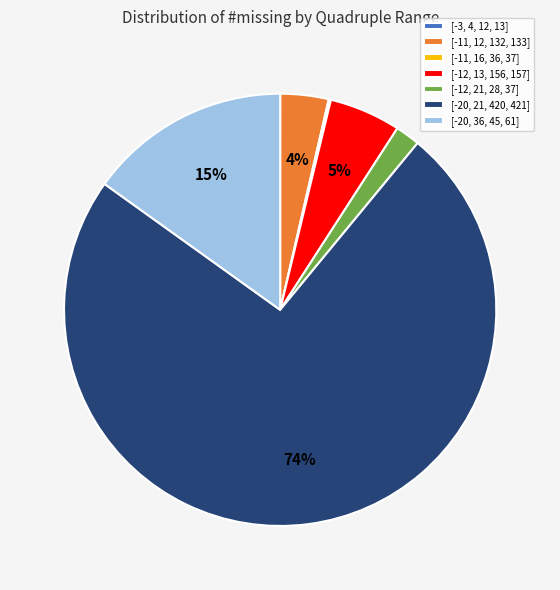

What is the largest slice in the pie chart?

[-20, 21, 420, 421]